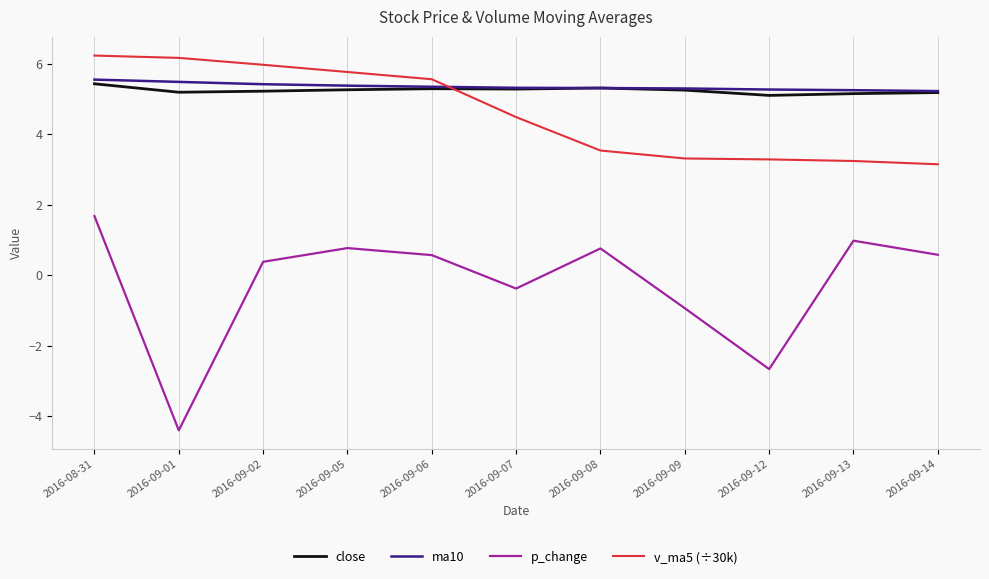

Is it true that close equals 2.7 at 2016-09-01?

False